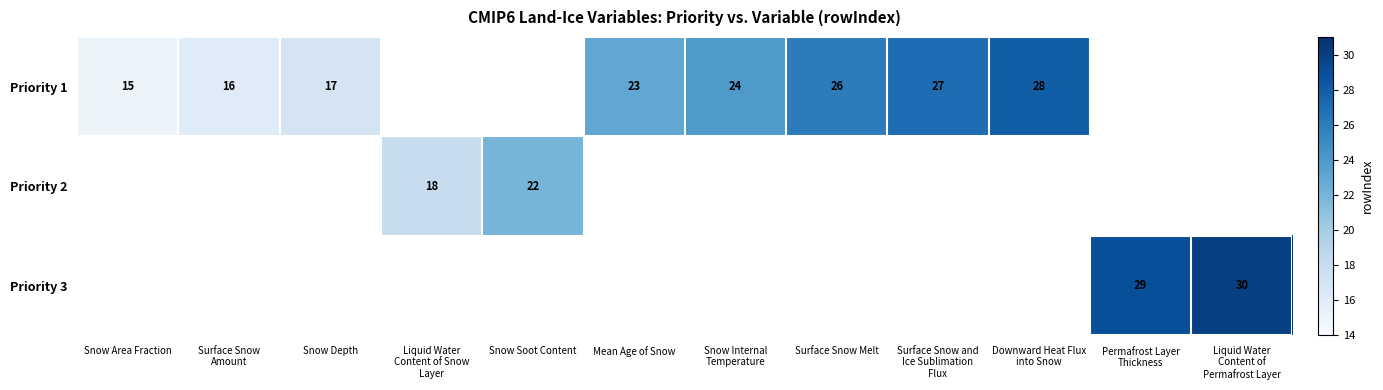

The value of Priority 2 at Snow Soot Content is 22. True or false?

True